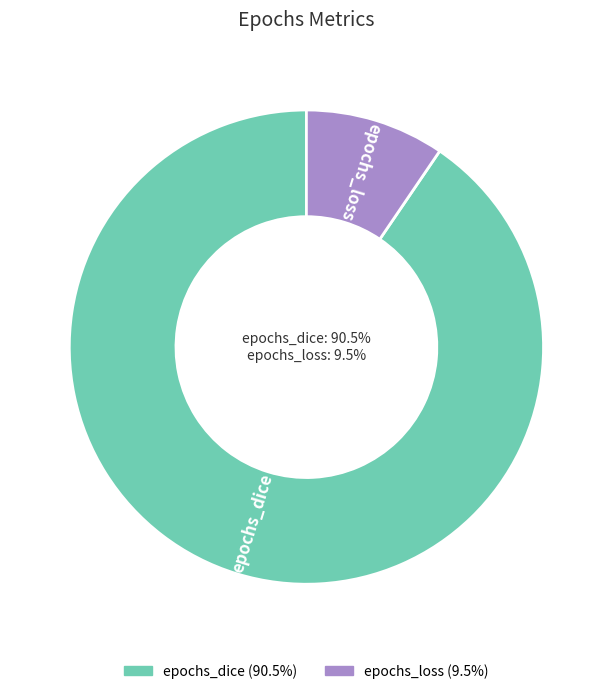

Which has a higher value, epochs_loss or epochs_dice?

epochs_dice